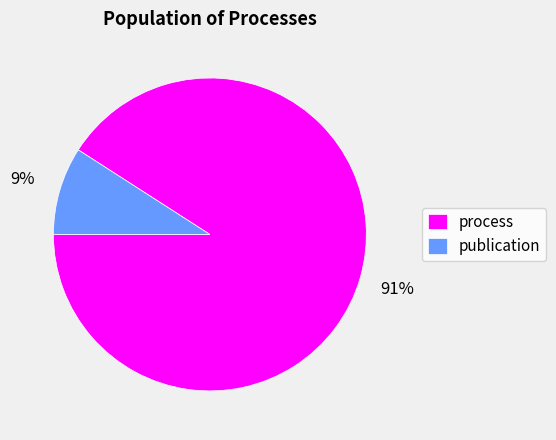

How many slices are in this pie chart?

2